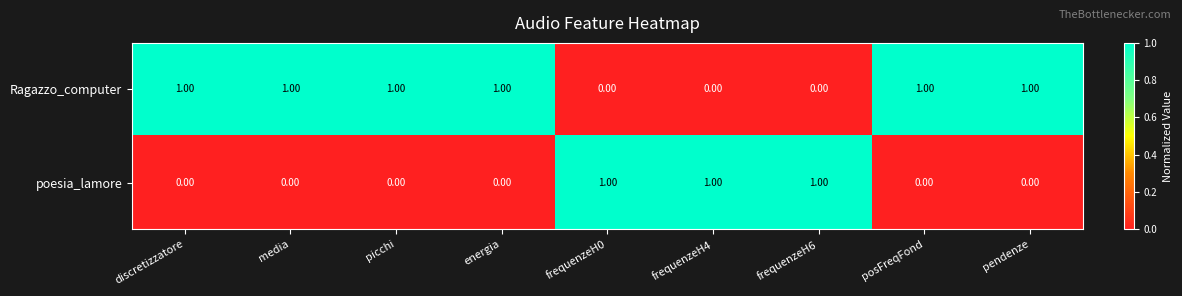

Count the number of data series in this chart.

2